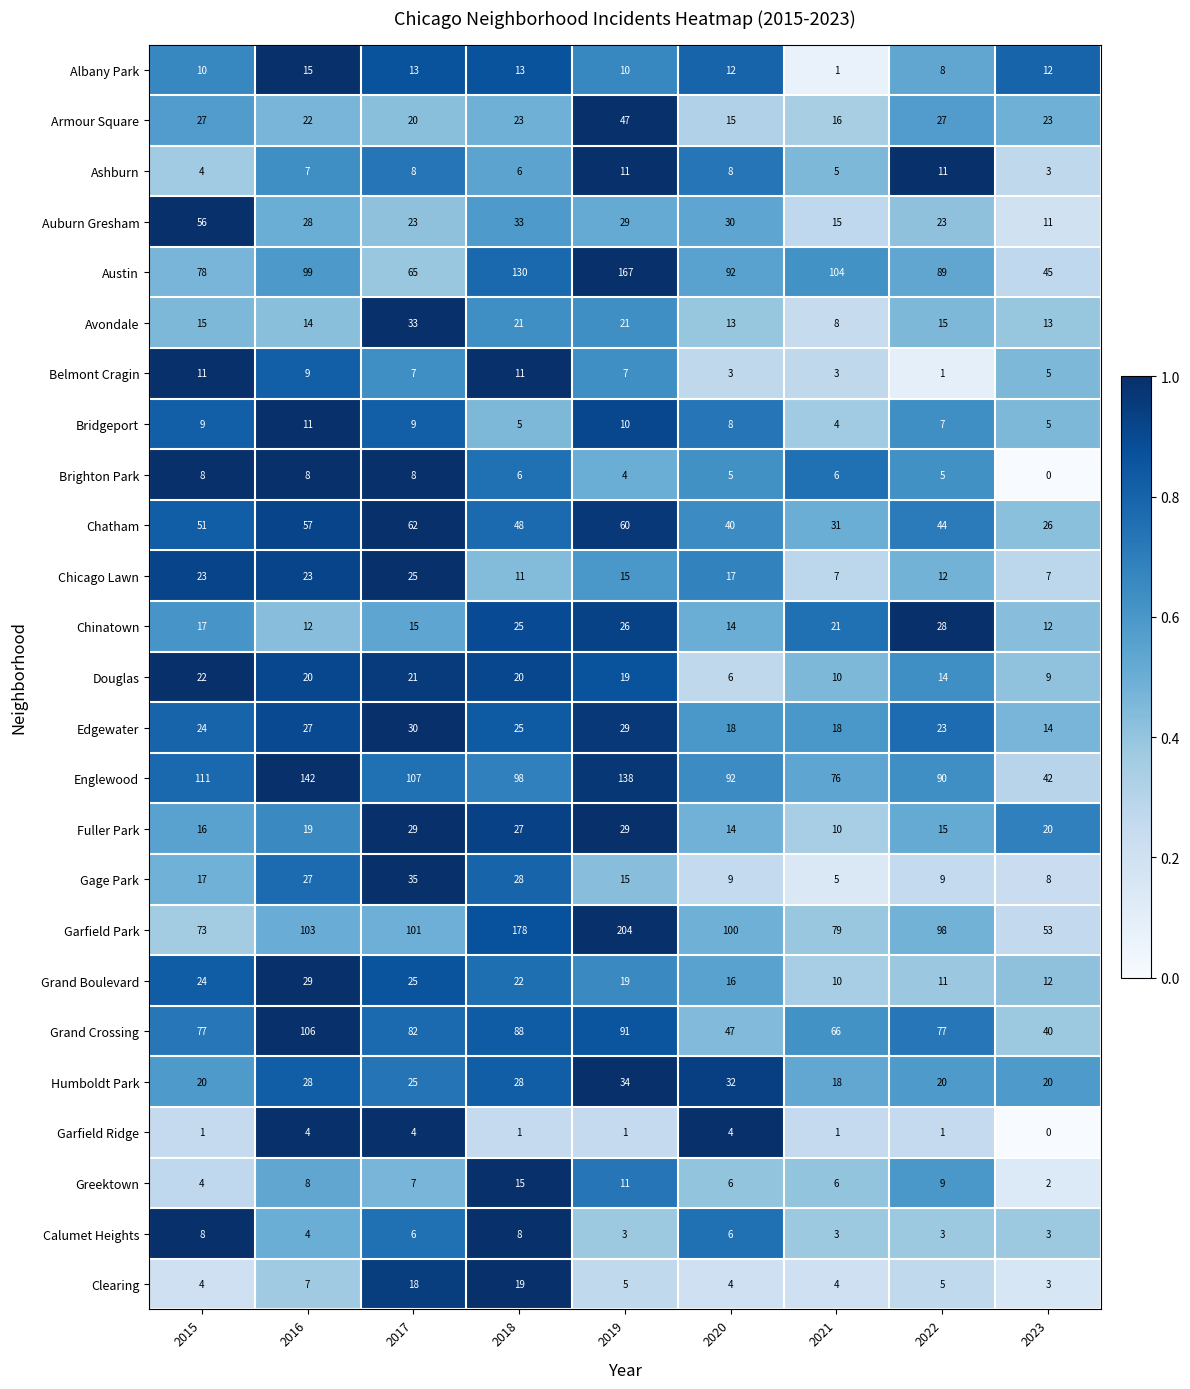

At which label does Englewood reach its peak?

2016